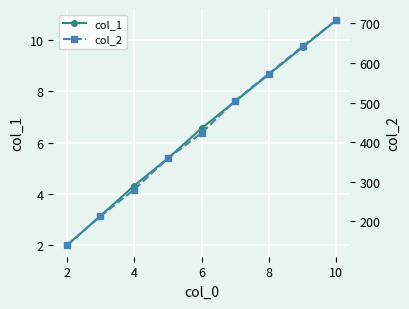

True or false: col_1 has a value of 8.7 at 8.

True